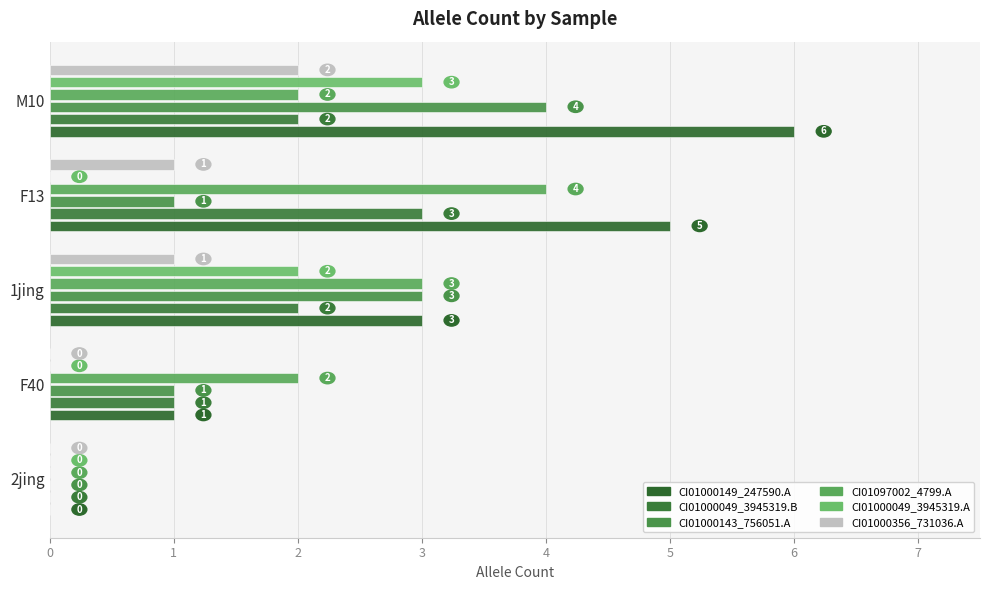

The value of CI01097002_4589_4799.A at 1jing is 4. True or false?

False